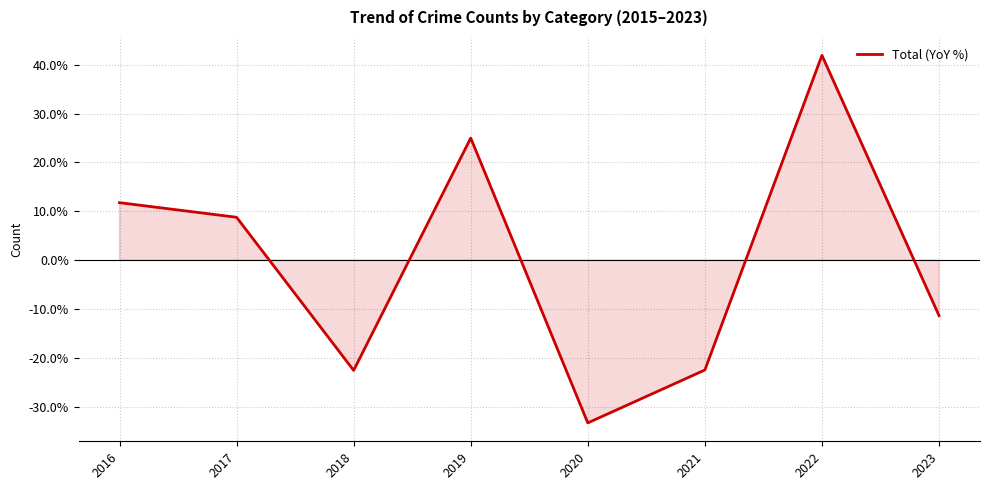

How many categories are shown in the chart?

8